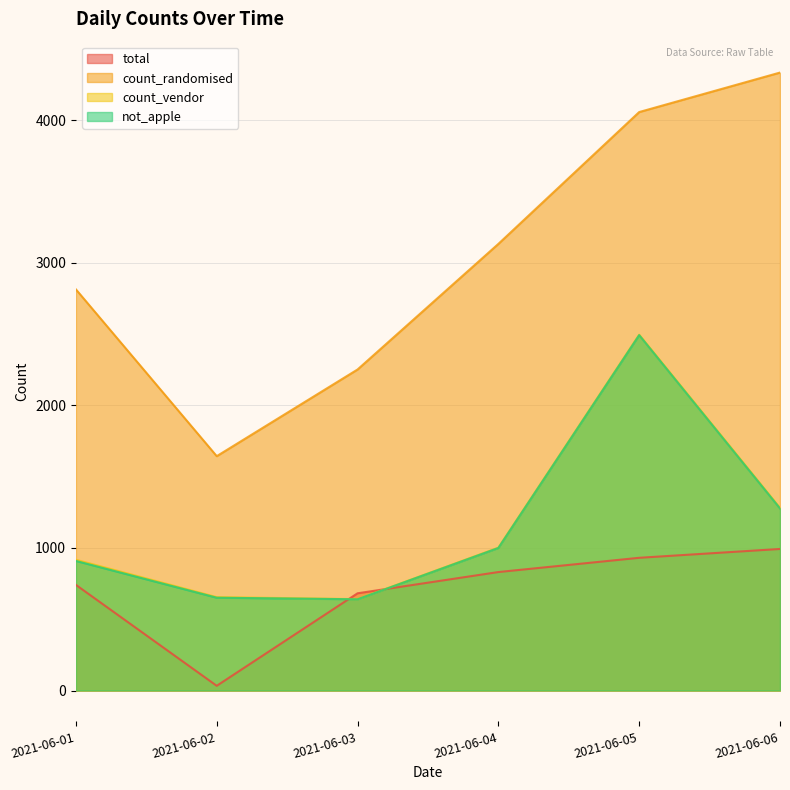

What is the minimum value for count_vendor?

641